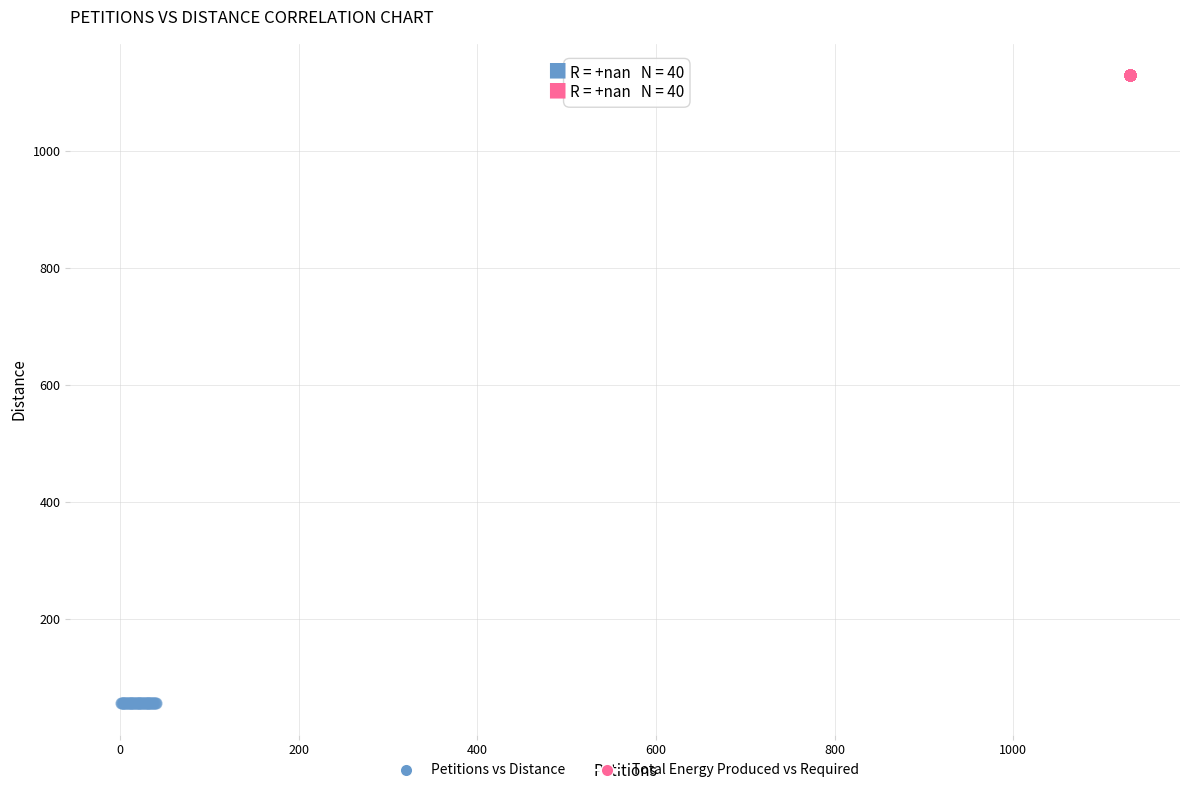

Which series contains the lowest Y value?

Petitions vs Distance